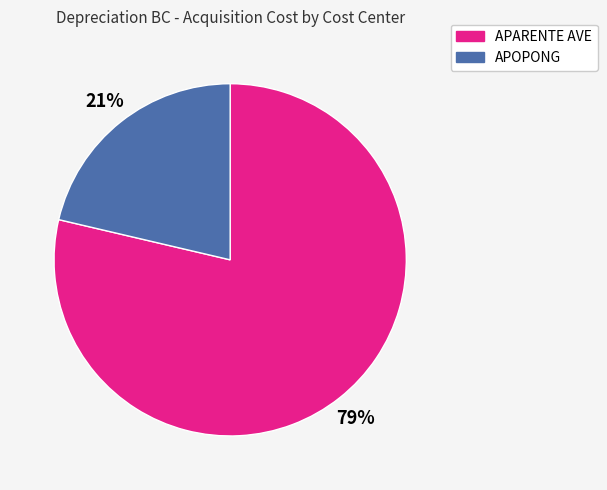

Does any single category account for the majority?

Yes